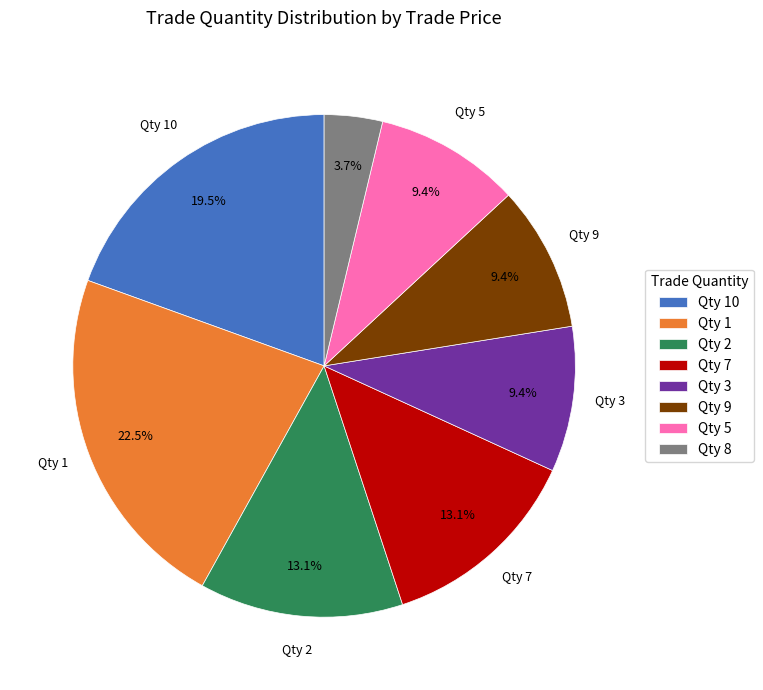

Which category has the biggest portion of the pie?

Qty 1